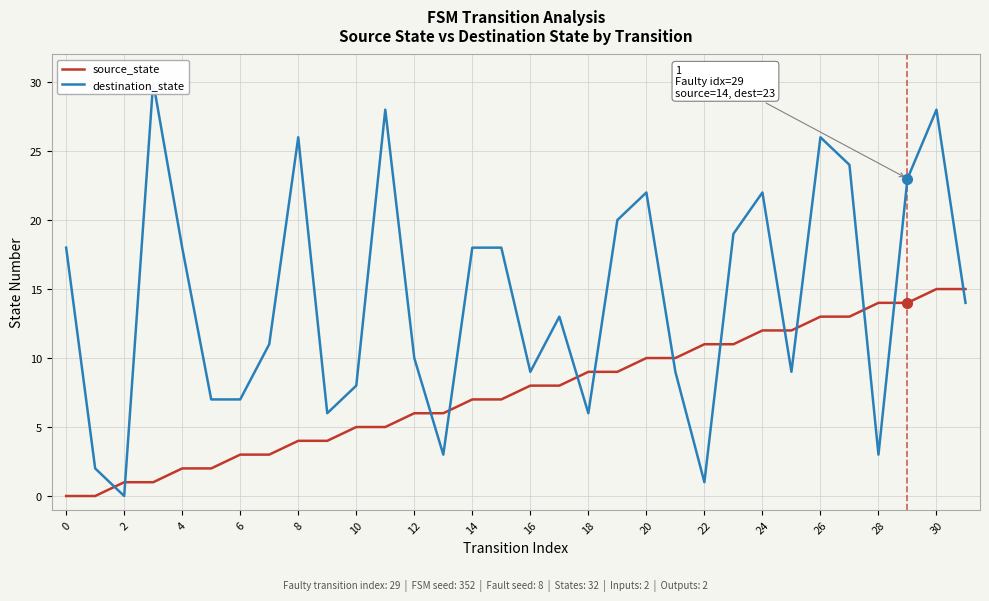

Reading right to left, list all the values displayed in this chart.

source_state: 15	15	14	14	13	13	12	12	11	11	10	10	9	9	8	8	7	7	6	6	5	5	4	4	3	3	2	2	1	1	0	0
destination_state: 14	28	23	3	24	26	9	22	19	1	9	22	20	6	13	9	18	18	3	10	28	8	6	26	11	7	7	18	30	0	2	18